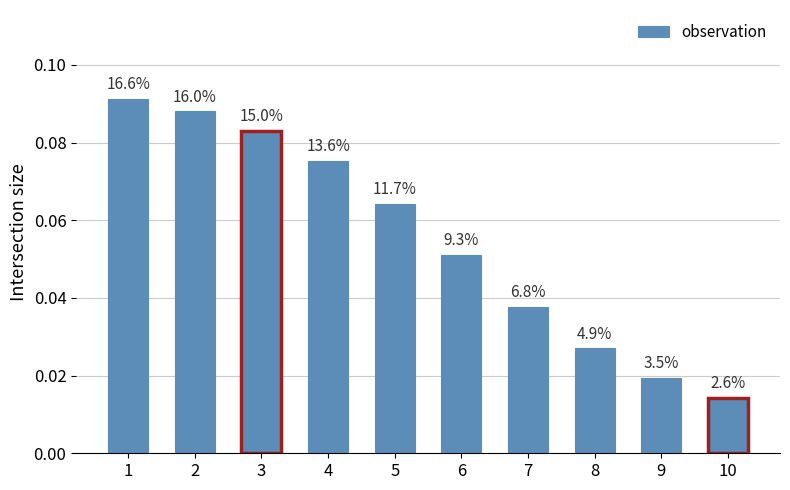

Which label corresponds to the largest value in the chart?

1